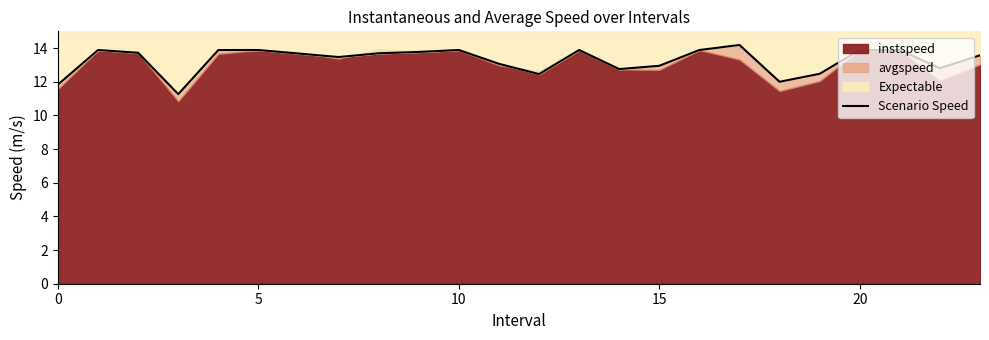

Reading left to right, what are all the values shown in this chart?

11.8	13.9	13.7	11.3	13.9	13.9	13.7	13.5	13.7	13.8	13.9	13.1	12.5	13.9	12.8	13.0	13.9	14.2	12.0	12.5	13.9	13.9	12.8	13.6